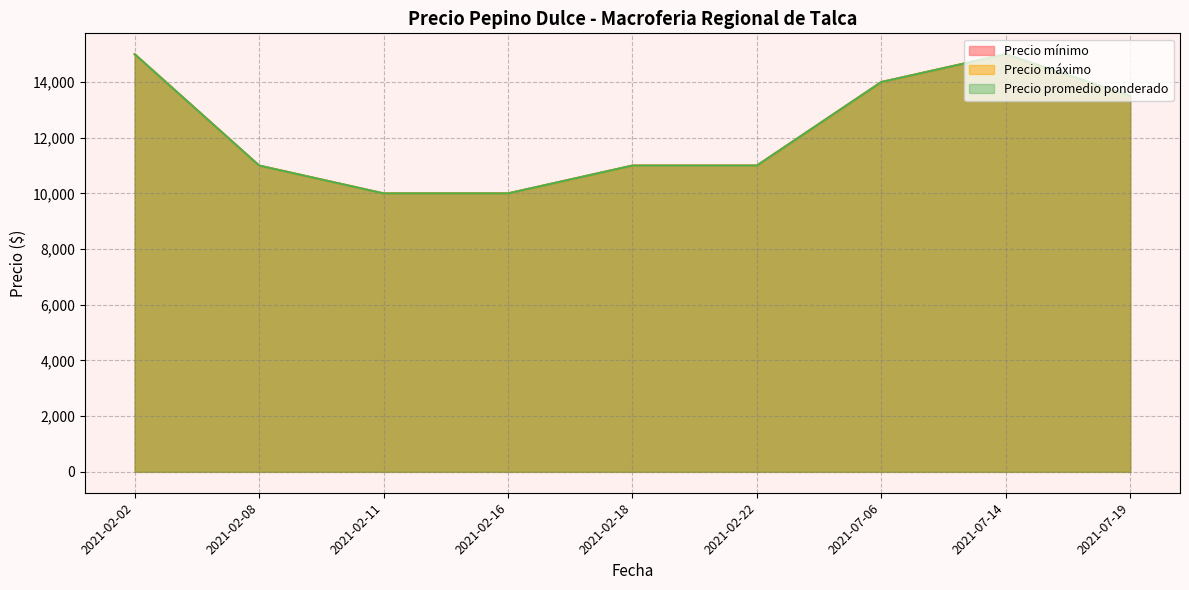

What are all the series names shown in the legend?

Precio mínimo, Precio máximo, Precio promedio ponderado